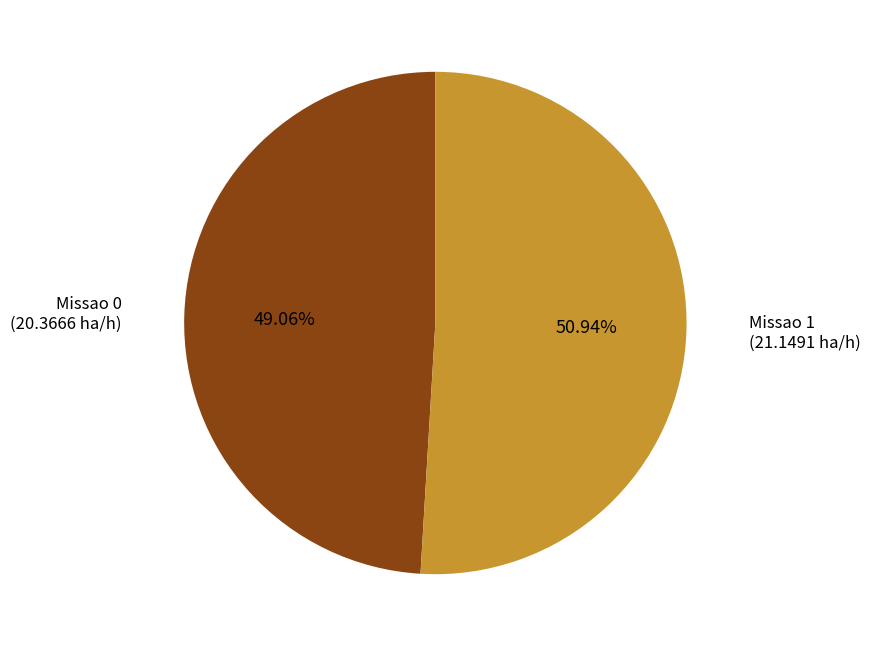

Rank the categories by value from lowest to highest.

Missao 0, Missao 1